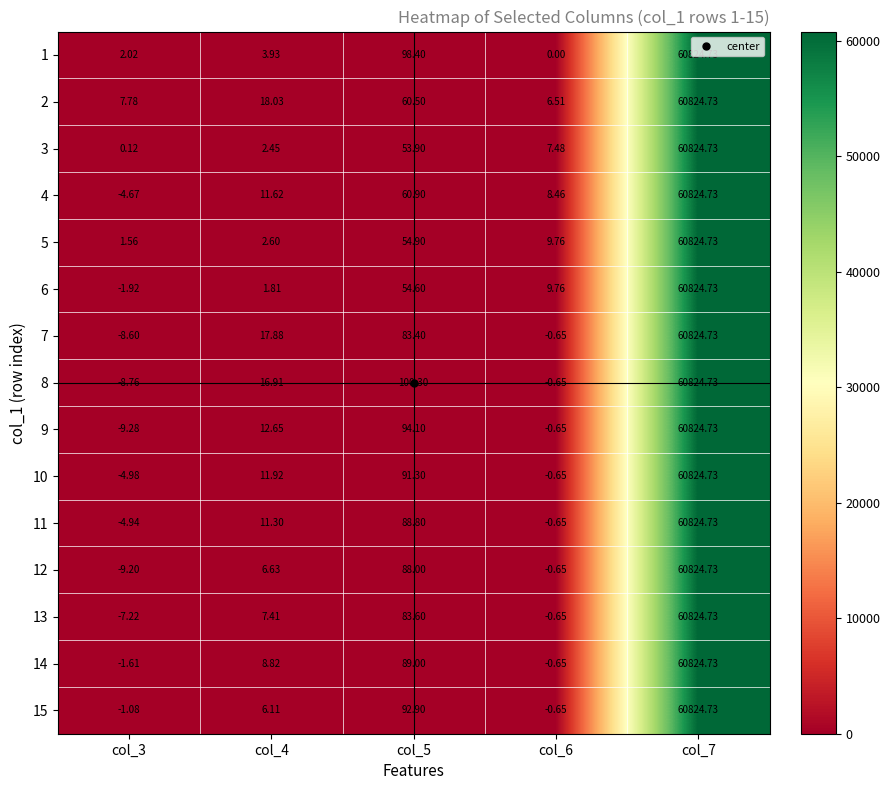

Is the value of 3 at col_5 greater than the value of 15 at col_4?

Yes